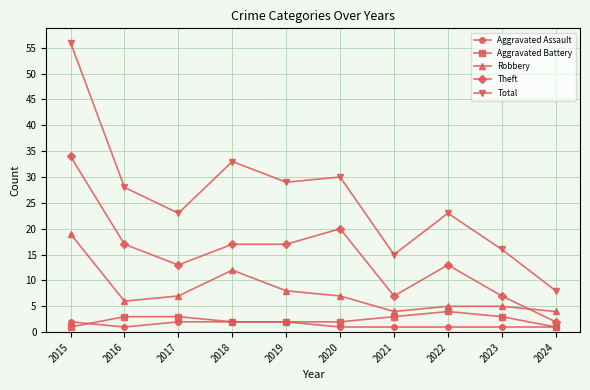

What are all the series names shown in the legend?

Aggravated Assault, Aggravated Battery, Robbery, Theft, Total